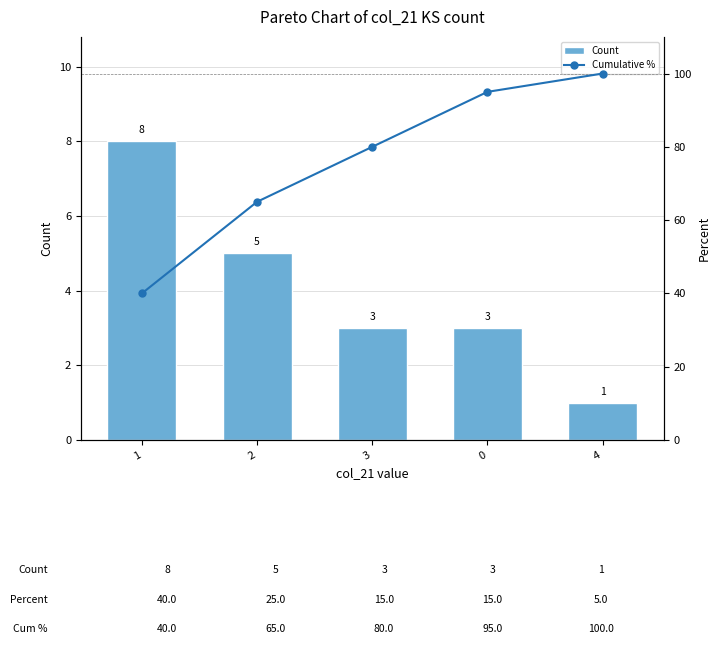

Which label corresponds to the smallest value in the chart?

4